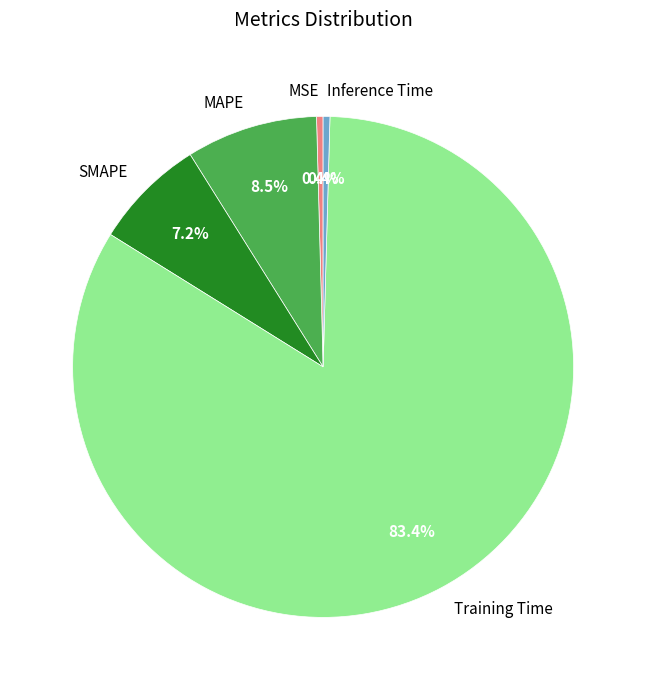

How many segments does this pie chart have?

5